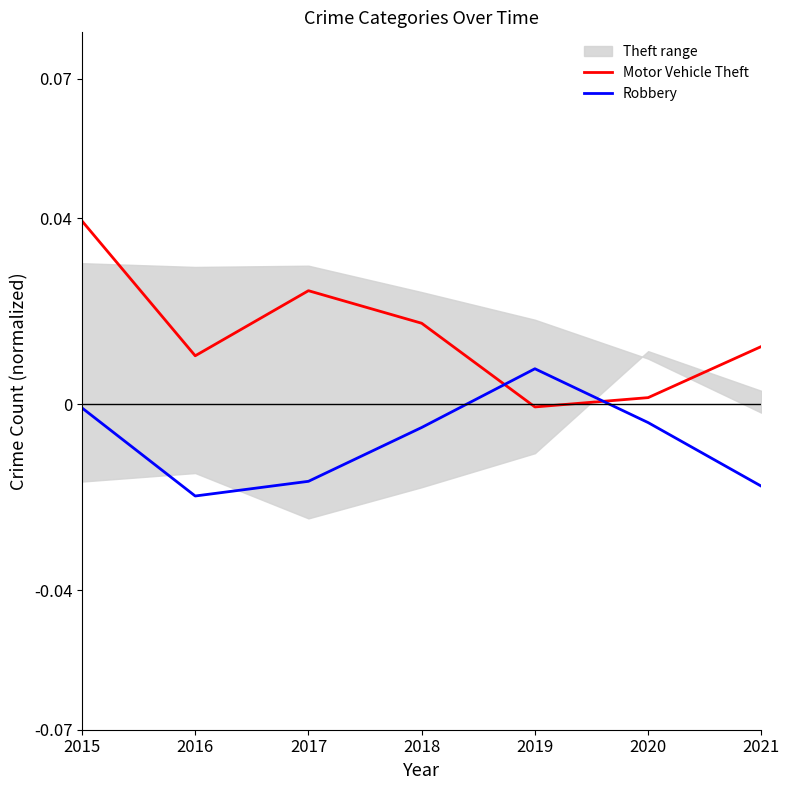

Is the value of Robbery at 2017 greater than the value of Motor Vehicle Theft at 2018?

No